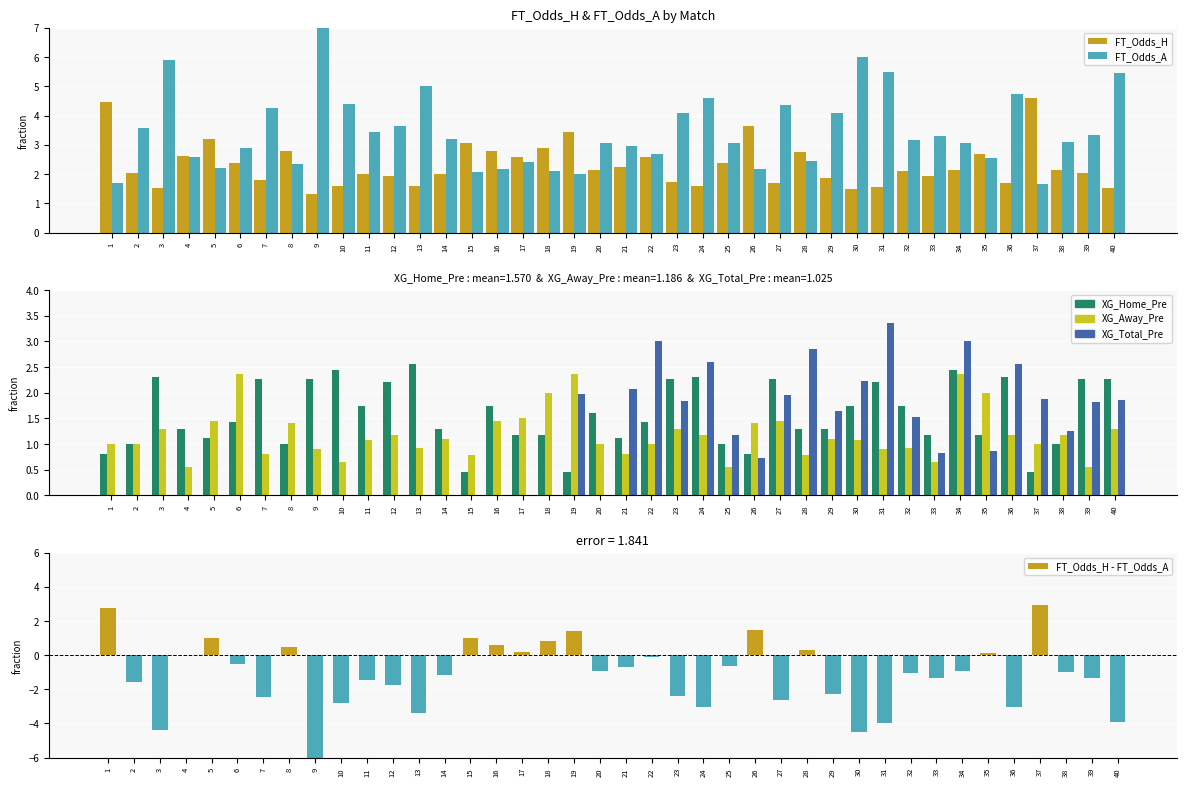

Which series has the largest range (max minus min)?

FT_Odds_H - FT_Odds_A